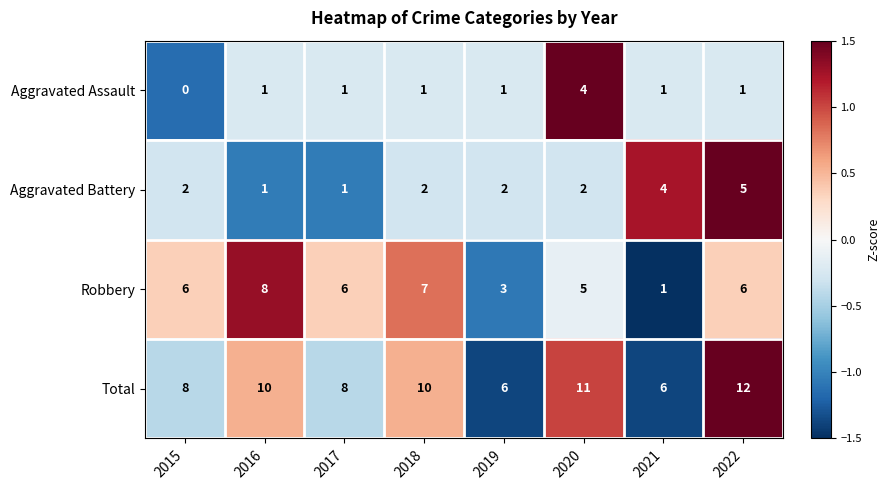

What is the sum of all Aggravated Assault values?

10